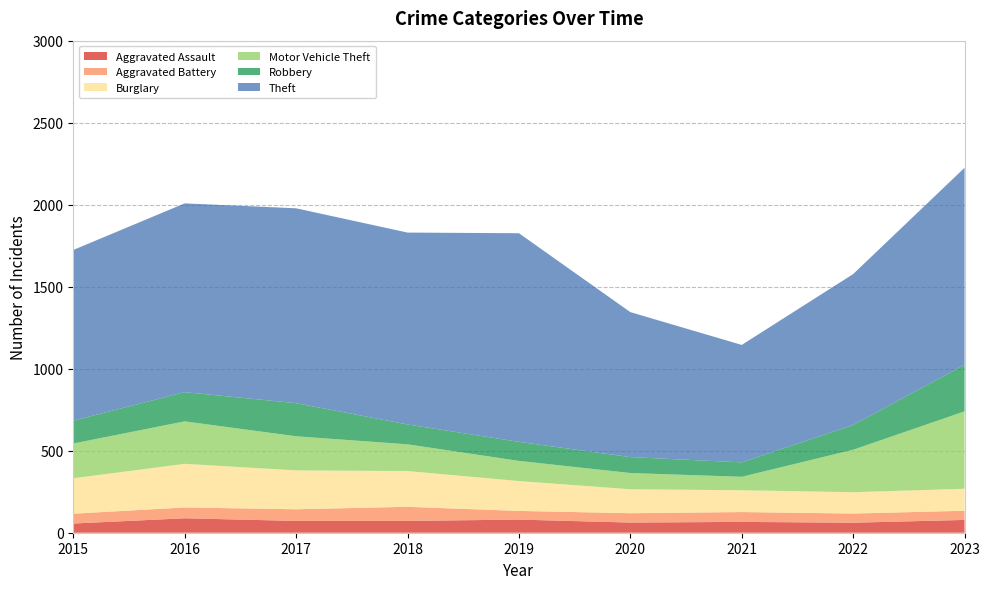

Reading right to left, extract all data points from this chart.

Aggravated Assault: 2023=78	2022=61	2021=66	2020=62	2019=80	2018=72	2017=72	2016=88	2015=56
Aggravated Battery: 2023=56	2022=56	2021=60	2020=57	2019=53	2018=86	2017=71	2016=66	2015=60
Burglary: 2023=134	2022=130	2021=133	2020=146	2019=182	2018=218	2017=237	2016=266	2015=216
Motor Vehicle Theft: 2023=472	2022=259	2021=82	2020=99	2019=123	2018=163	2017=208	2016=259	2015=212
Robbery: 2023=284	2022=151	2021=88	2020=97	2019=116	2018=121	2017=202	2016=178	2015=139
Theft: 2023=1201	2022=920	2021=716	2020=884	2019=1272	2018=1170	2017=1188	2016=1151	2015=1041